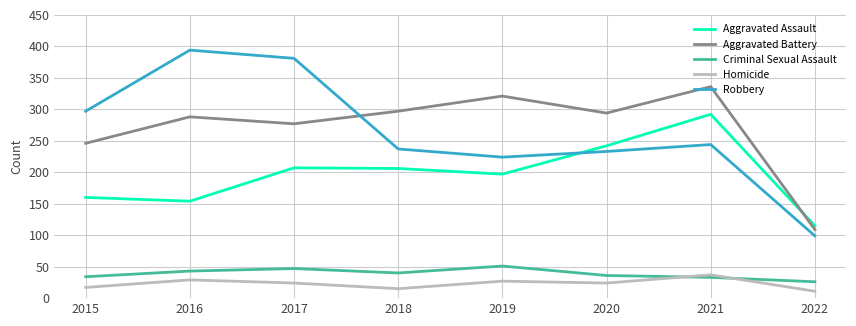

Rank the series at 2017 from lowest to highest value.

Homicide, Criminal Sexual Assault, Aggravated Assault, Aggravated Battery, Robbery